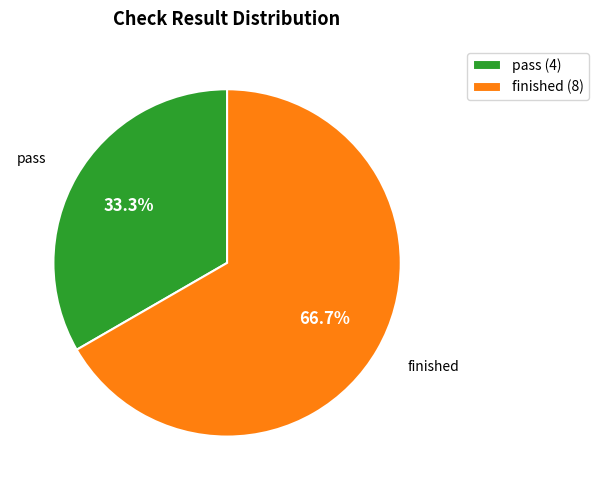

Which category accounts for the majority?

finished